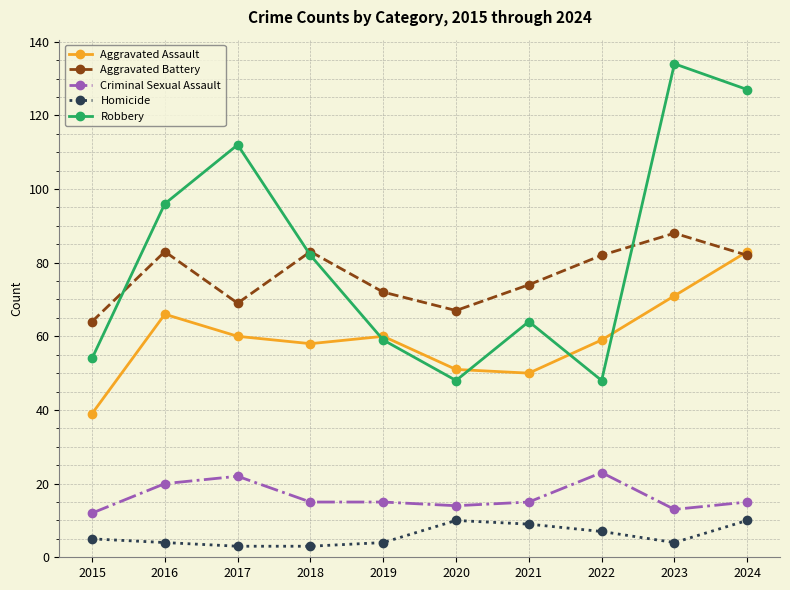

Is the value of Aggravated Battery at 2017 greater than the value of Aggravated Assault at 2015?

Yes